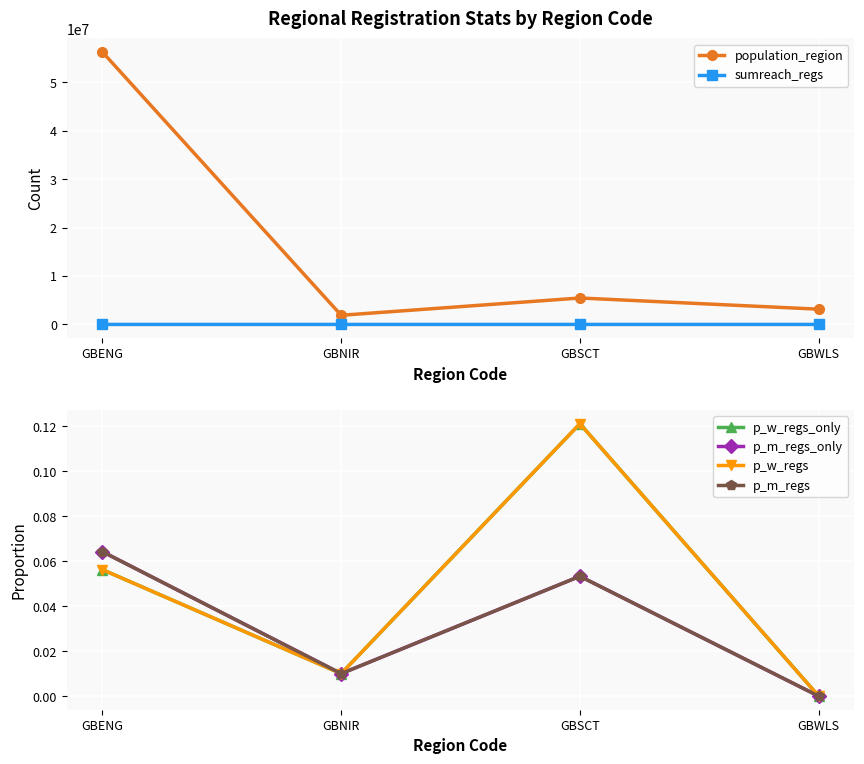

Which series has the largest total across all categories?

population_region